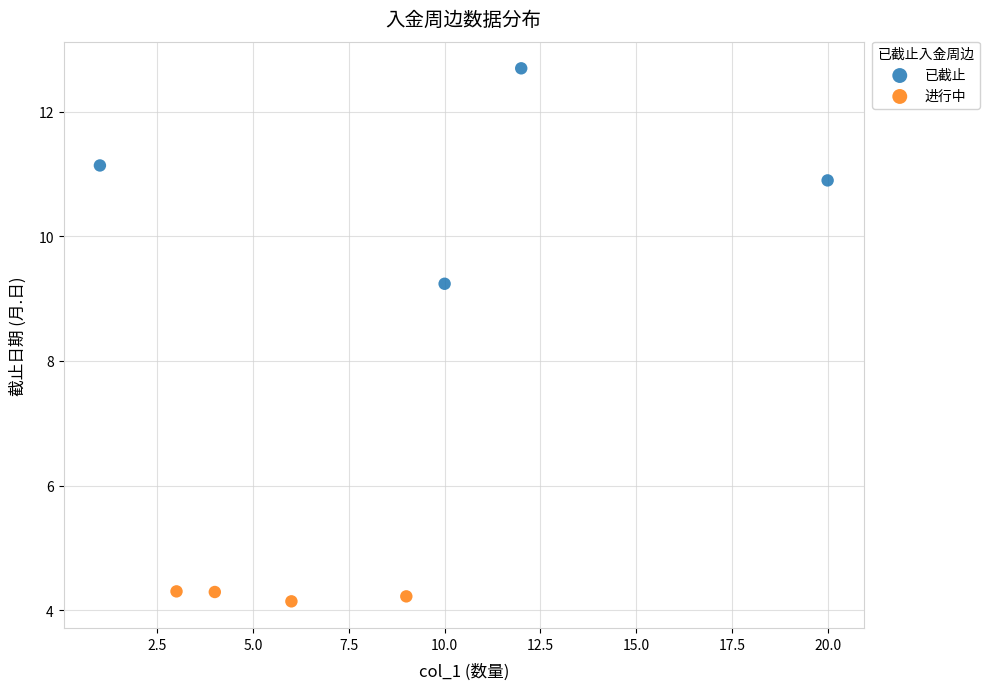

Which series has the widest spread of Y values?

已截止